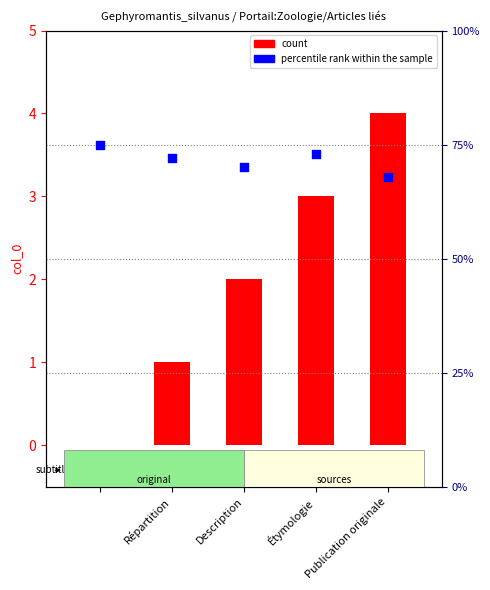

Which series reaches the minimum Y coordinate?

count